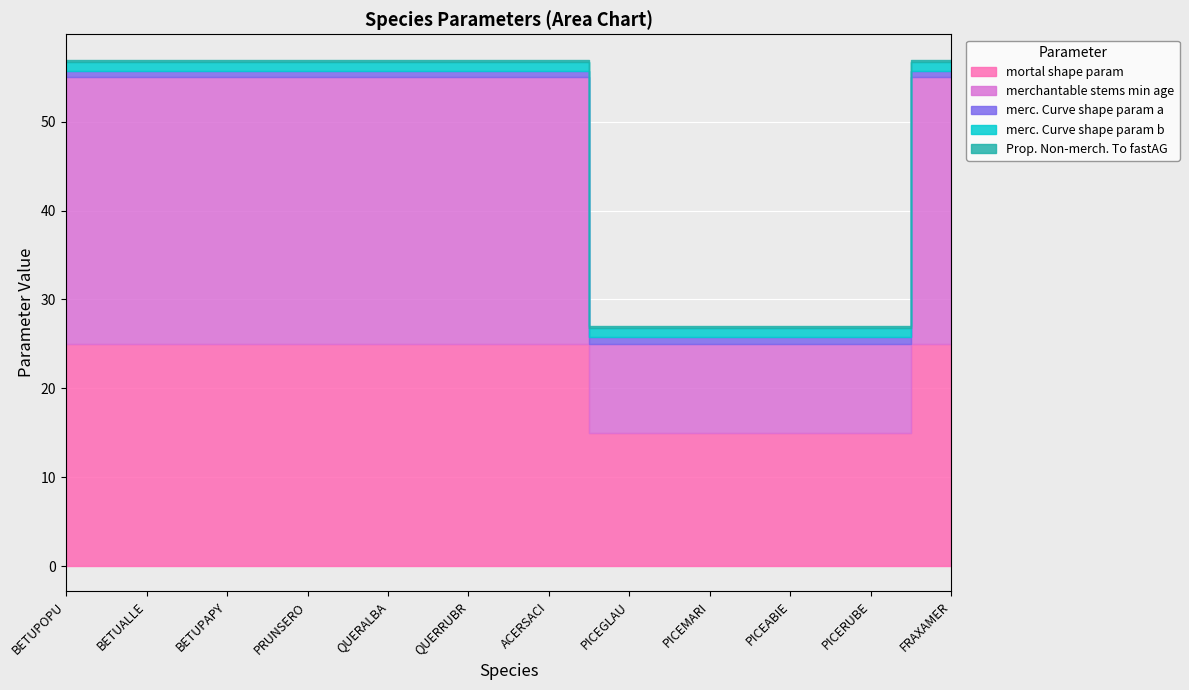

At how many categories does at least one series exceed 11?

12